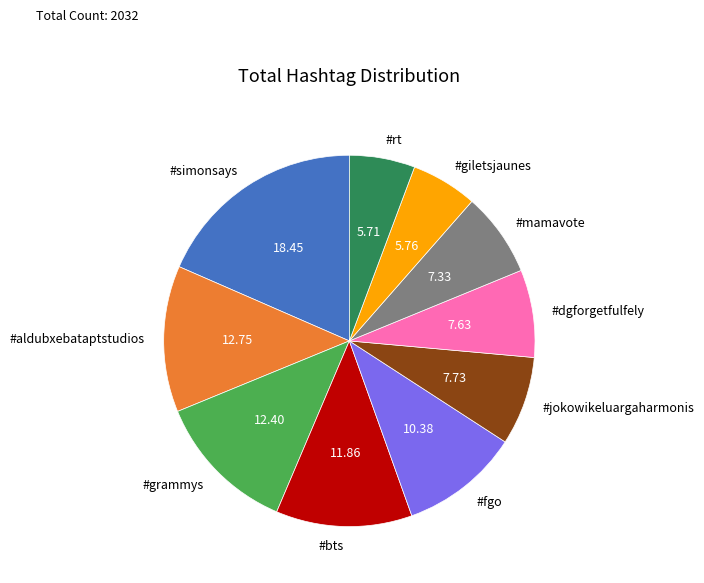

Which category has the biggest portion of the pie?

#simonsays